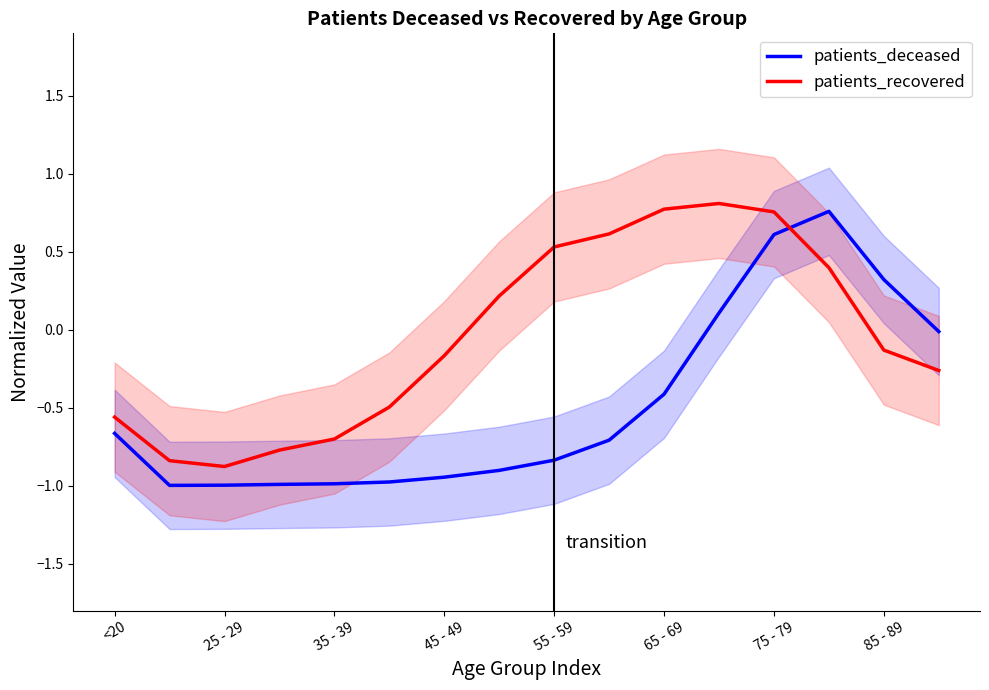

Which series has the largest total across all categories?

patients_recovered